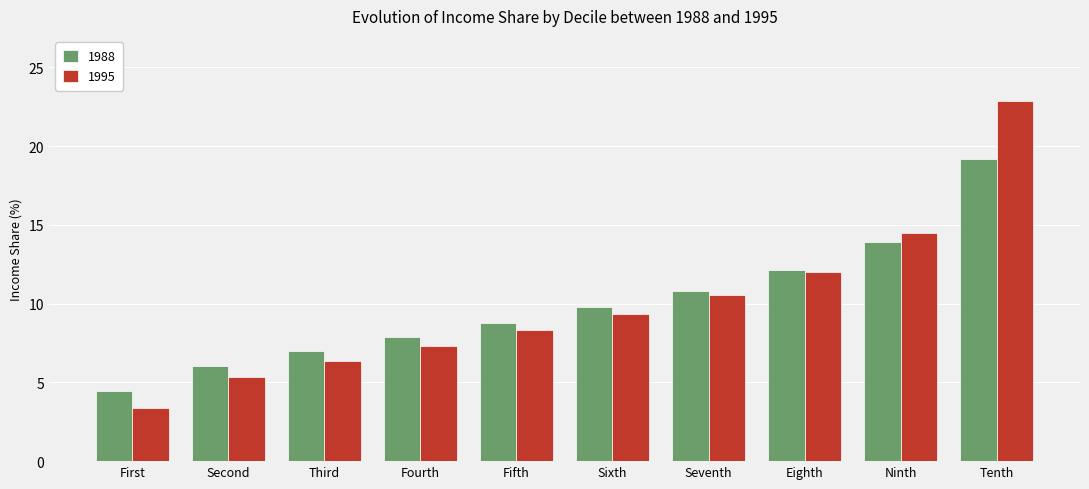

The 1988 series shows 13.7 at Fifth. True or false?

False